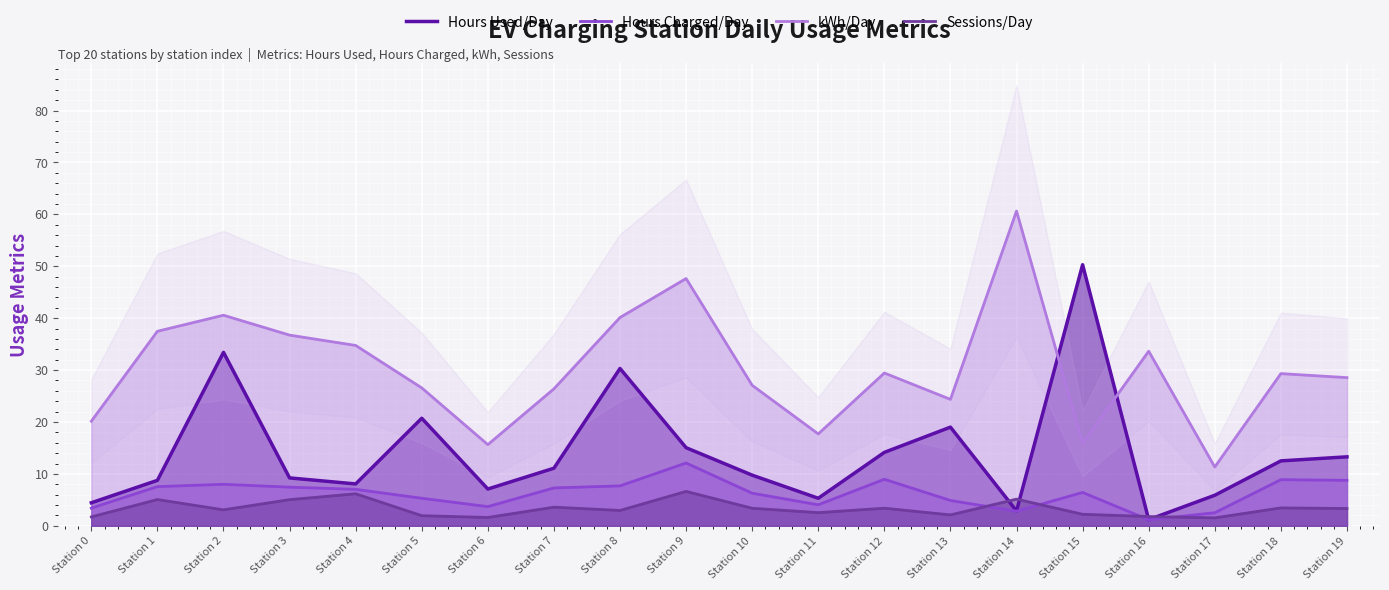

What is the highest value of the kWh/Day series?

60.6